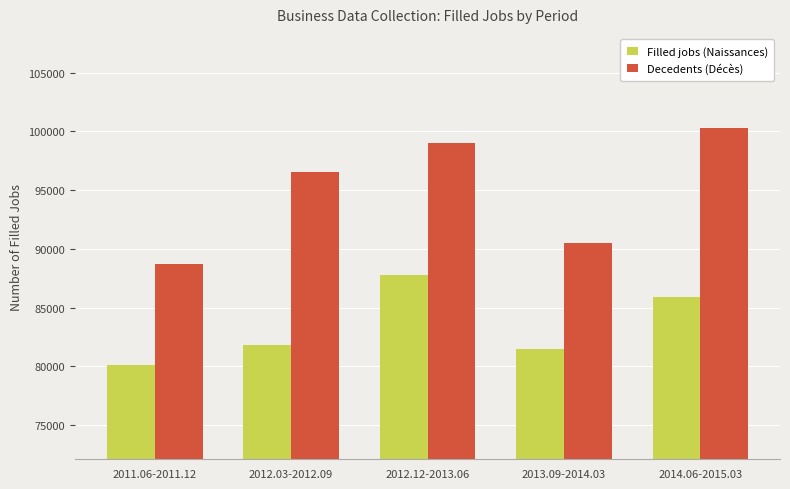

What is the minimum value for Decedents (Décès)?

88716